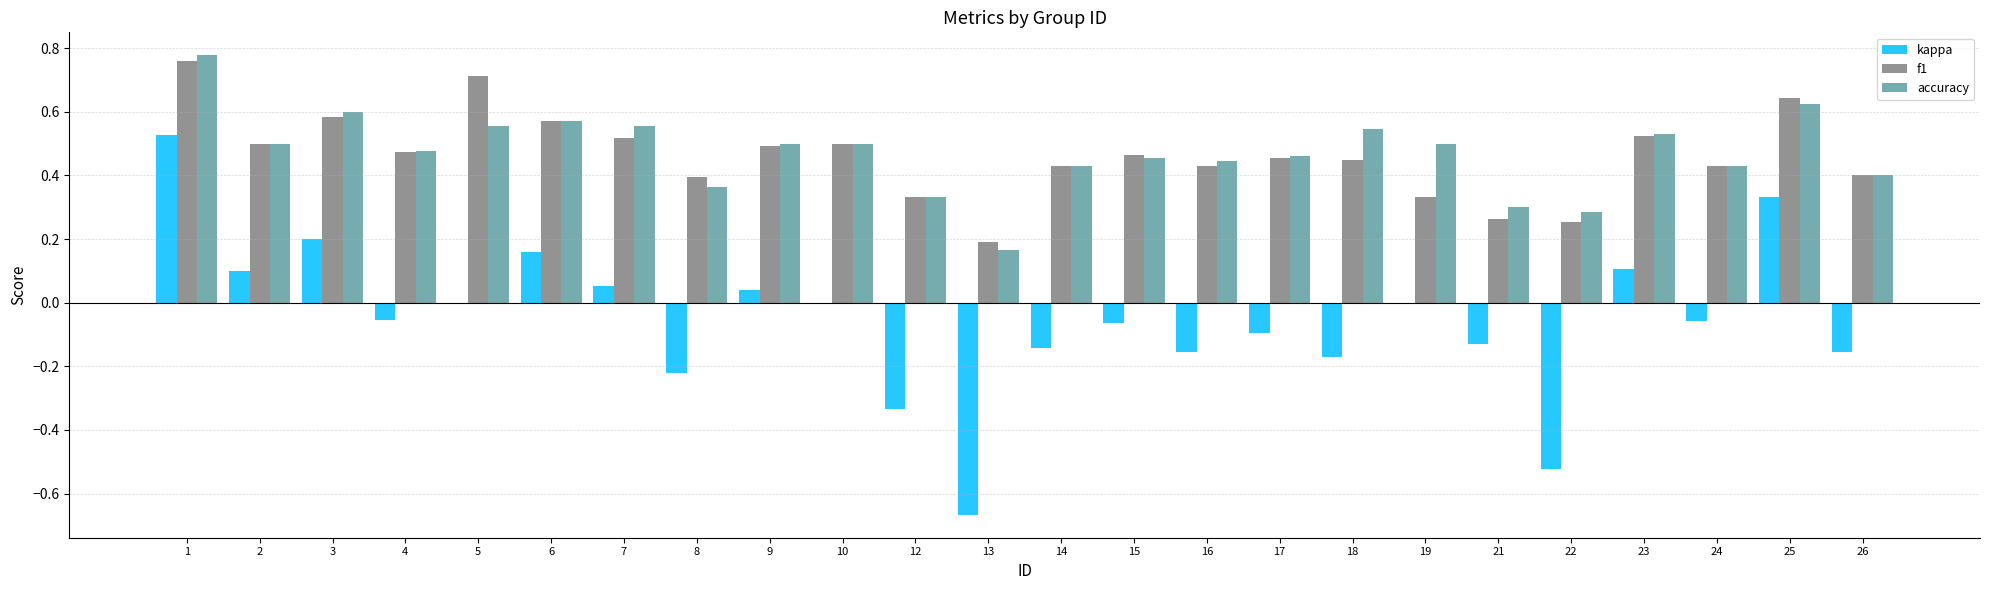

What is the sum of all accuracy values?

11.3